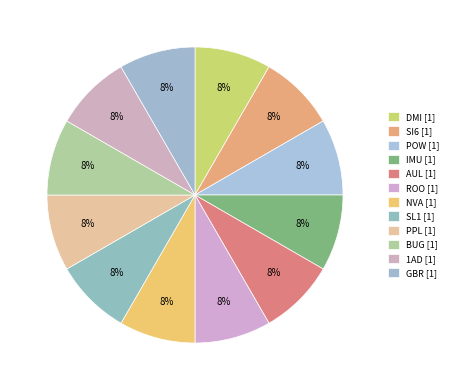

Does GBR represent more than half of the total?

No